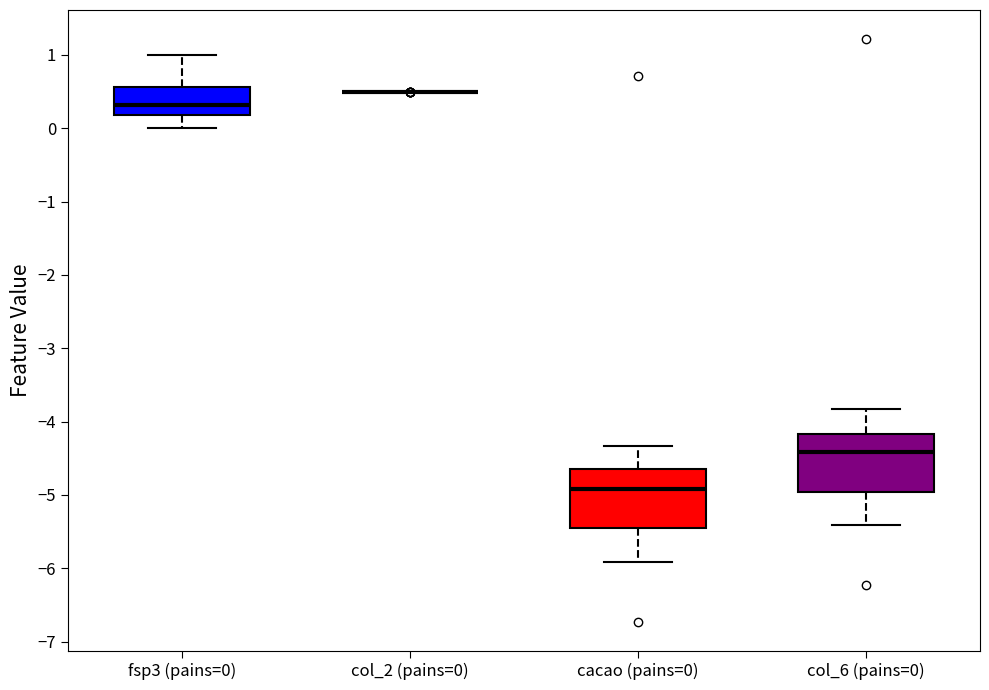

Reading left to right, read every box against the y-axis: the position of its median line, the range the box covers, and the ends of its whiskers. The values are not printed on the chart, so give them approximately, as read against the axis.

fsp3 (pains=0): median 0.3, box 0.2 to 0.6, whiskers 0.0 to 1.0
col_2 (pains=0): box collapsed to a line at 0.5, whiskers 0.5 to 0.5
cacao (pains=0): median -4.9, box -5.5 to -4.6, whiskers -5.9 to -4.3
col_6 (pains=0): median -4.4, box -5.0 to -4.2, whiskers -5.4 to -3.8